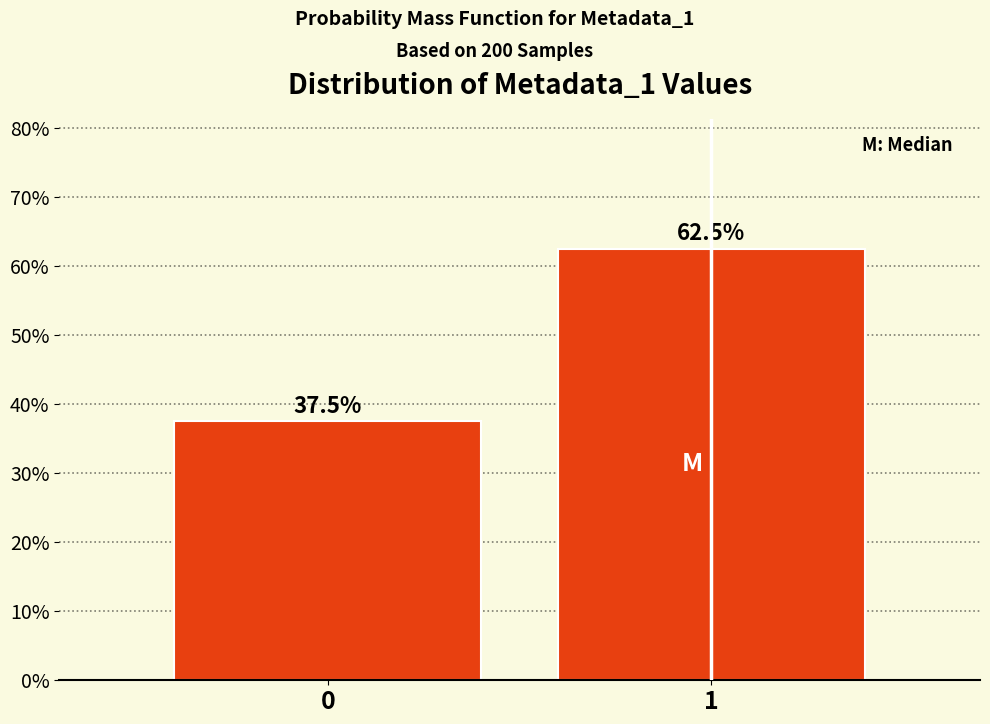

Reading right to left, transcribe all the data shown in this chart.

1=62.5	0=37.5